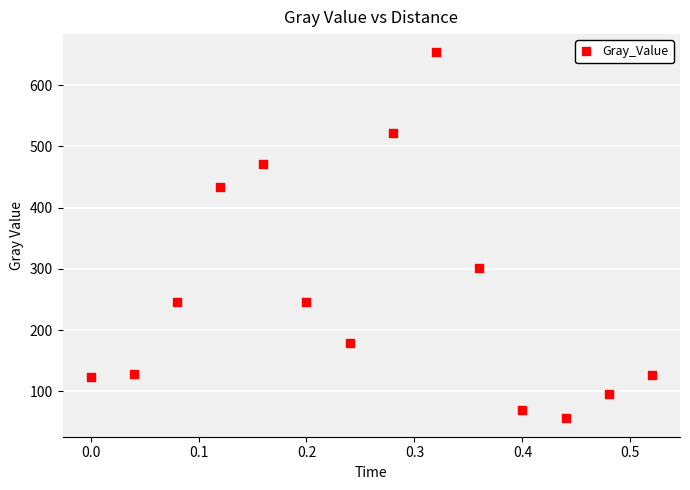

What is the range of Y values (max minus min)?

597.9